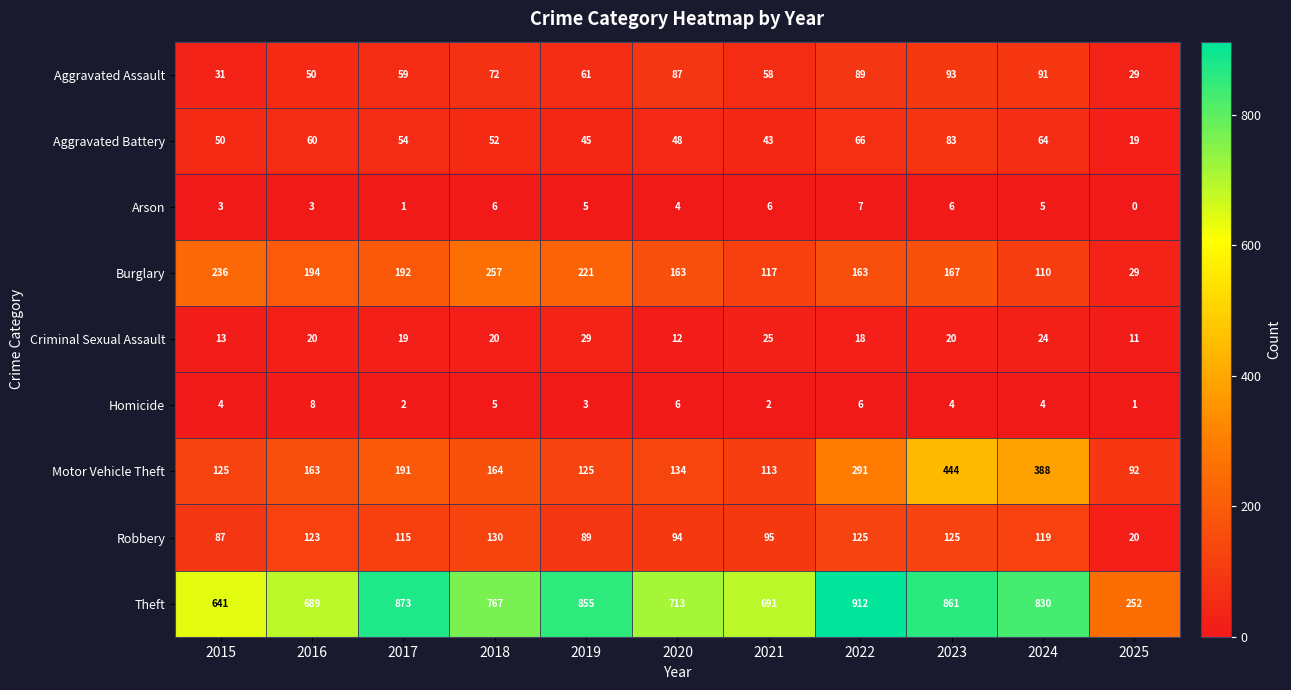

What is the greatest value displayed?

912